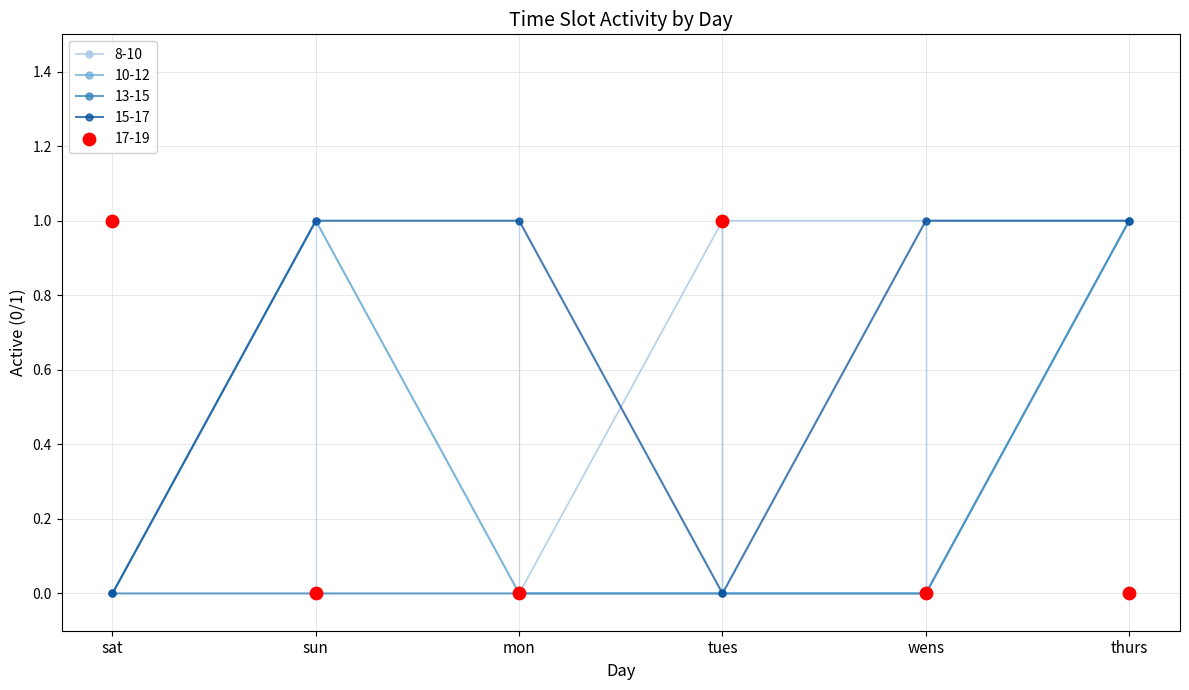

What is the total value across all series at mon?

1